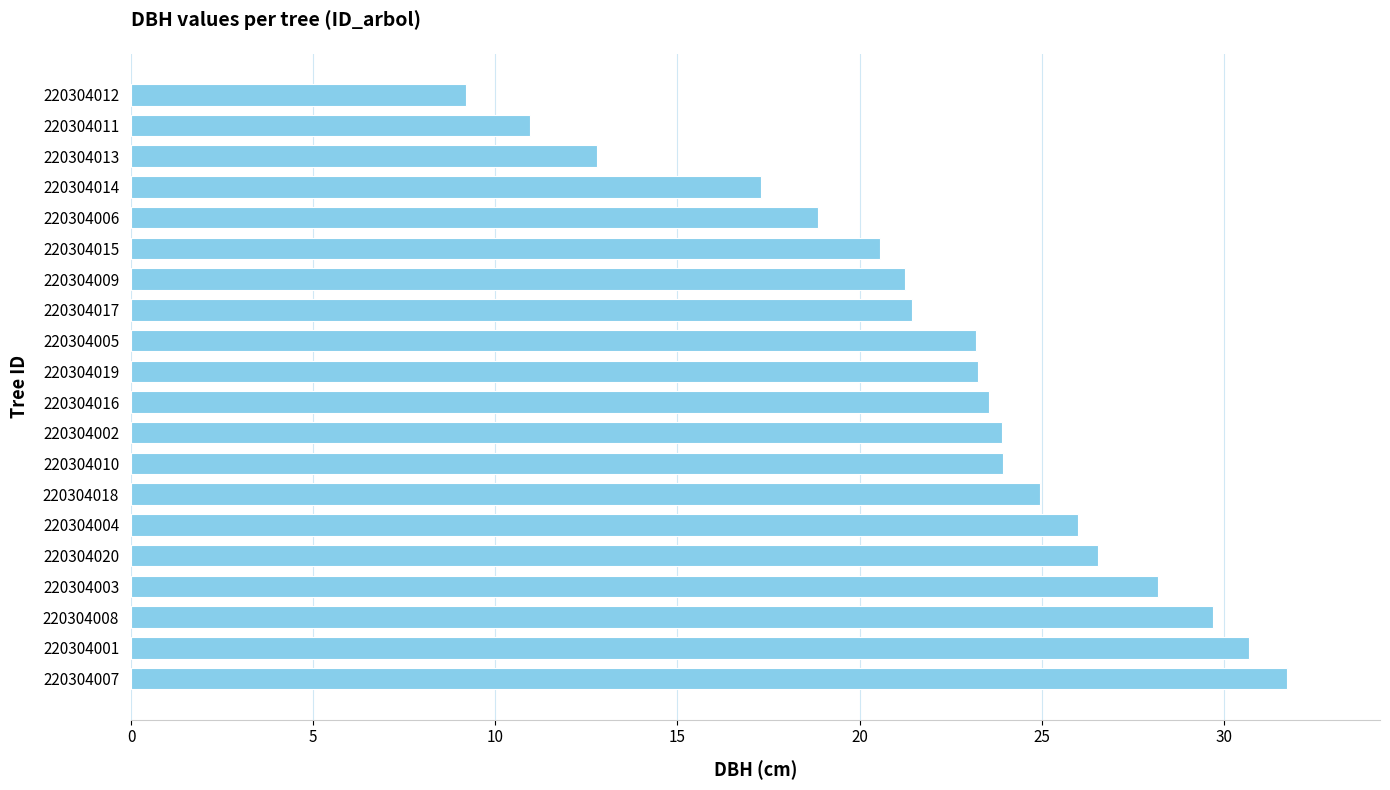

The value at 220304020 is 26.6. True or false?

True